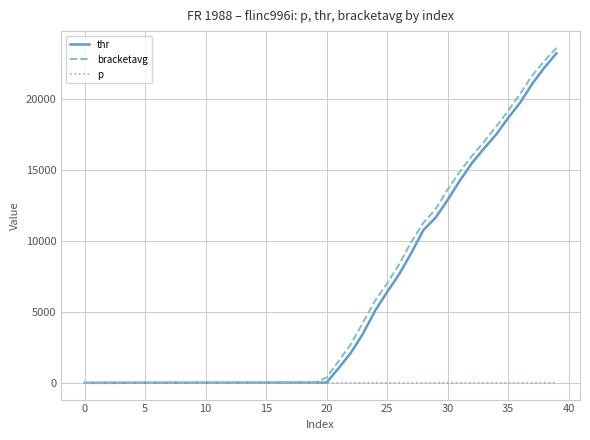

What is the greatest value displayed?

23564.6